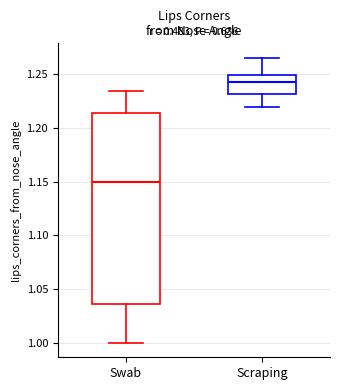

Which box has the lowest median line?

Swab